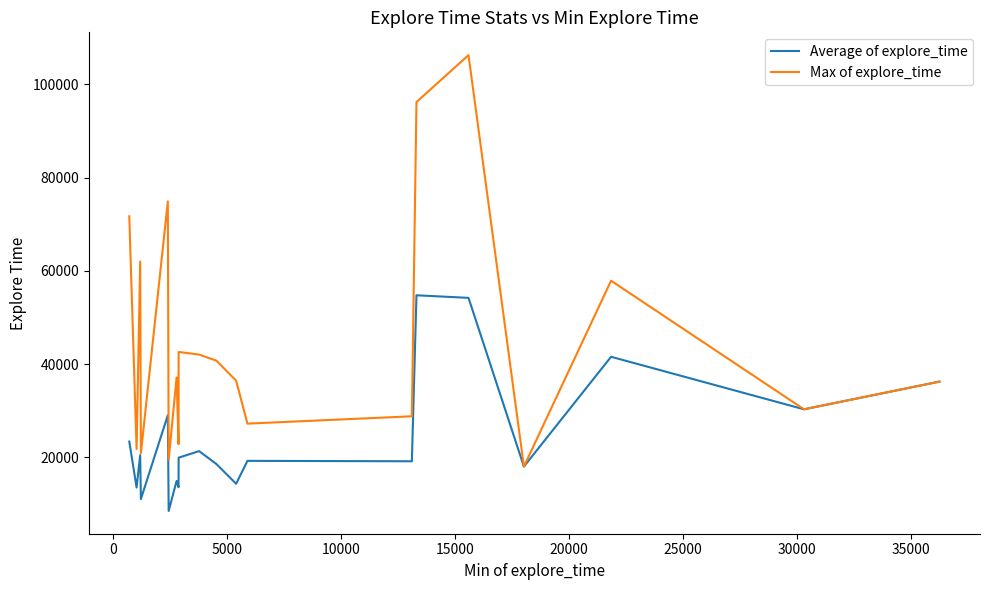

What is the maximum value for Max of explore_time?

106281.0